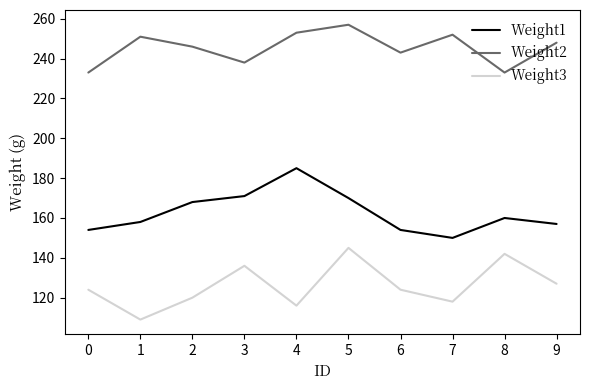

What is the greatest value displayed?

257